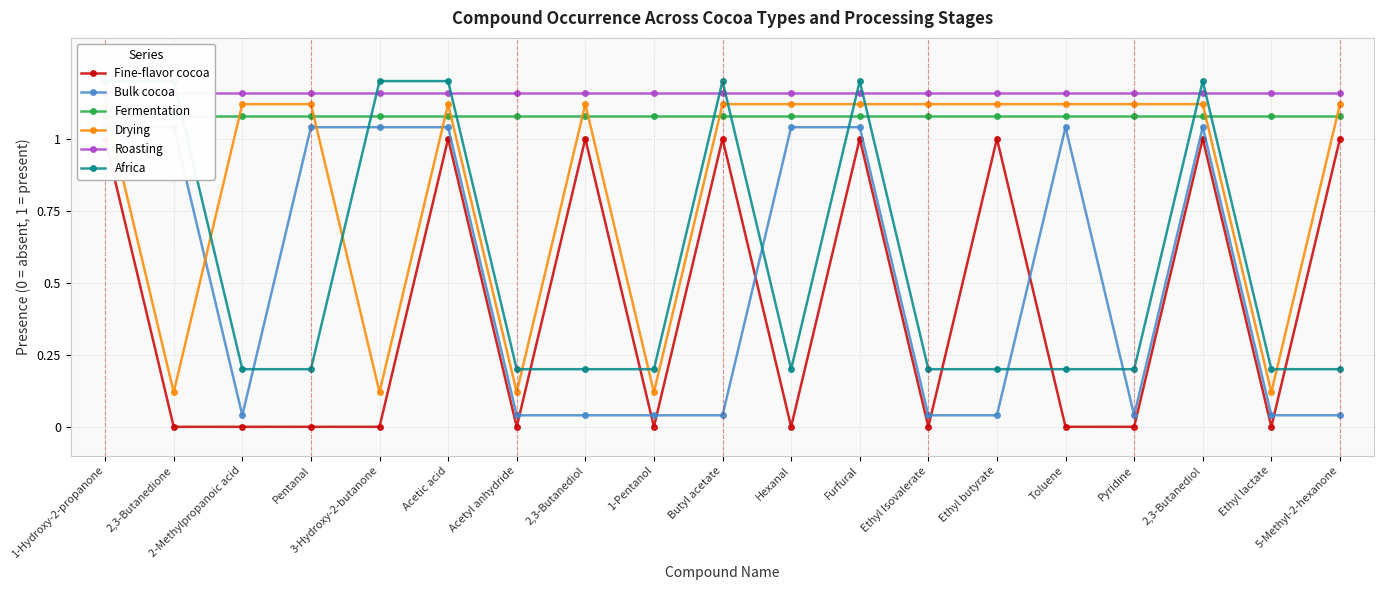

Reading right to left, extract all data points from this chart.

Fine-flavor cocoa: 1.0	0.0	1.0	0.0	0.0	1.0	0.0	1.0	0.0	1.0	0.0	1.0	0.0	1.0	0.0	0.0	0.0	0.0	1.0
Bulk cocoa: 0.0	0.0	1.0	0.0	1.0	0.0	0.0	1.0	1.0	0.0	0.0	0.0	0.0	1.0	1.0	1.0	0.0	1.0	1.0
Fermentation: 1.1	1.1	1.1	1.1	1.1	1.1	1.1	1.1	1.1	1.1	1.1	1.1	1.1	1.1	1.1	1.1	1.1	1.1	1.1
Drying: 1.1	0.1	1.1	1.1	1.1	1.1	1.1	1.1	1.1	1.1	0.1	1.1	0.1	1.1	0.1	1.1	1.1	0.1	1.1
Roasting: 1.2	1.2	1.2	1.2	1.2	1.2	1.2	1.2	1.2	1.2	1.2	1.2	1.2	1.2	1.2	1.2	1.2	1.2	1.2
Africa: 0.2	0.2	1.2	0.2	0.2	0.2	0.2	1.2	0.2	1.2	0.2	0.2	0.2	1.2	1.2	0.2	0.2	1.2	1.2